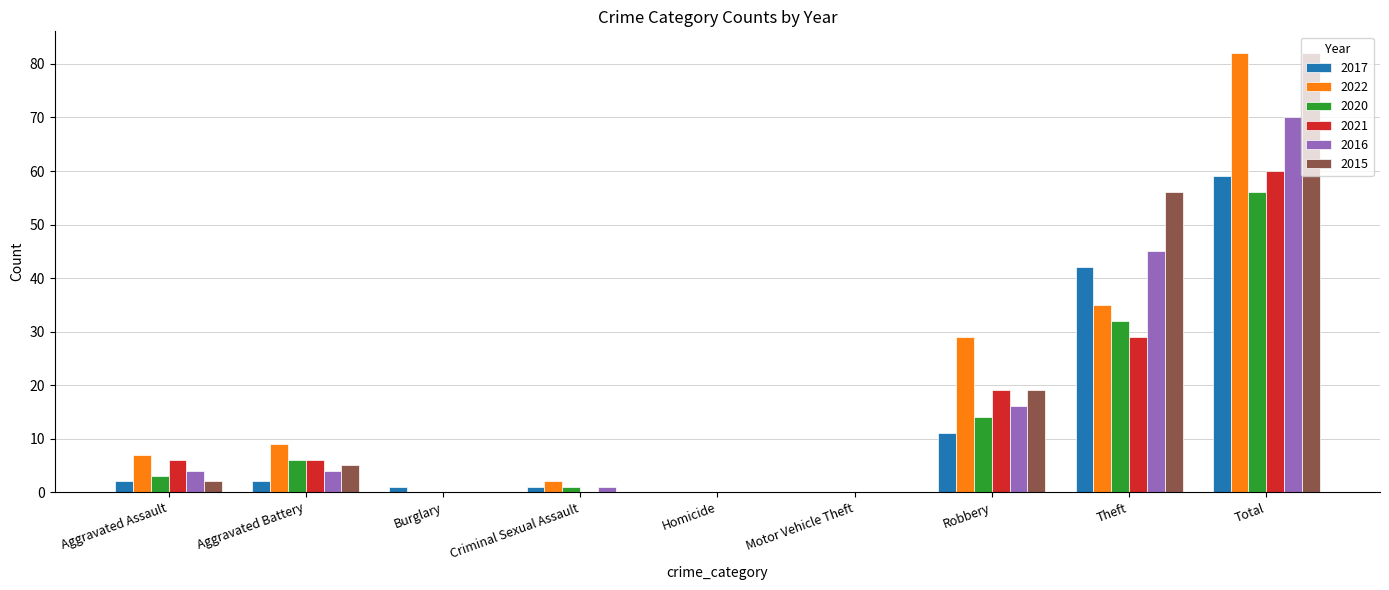

How many groups of bars are there?

9